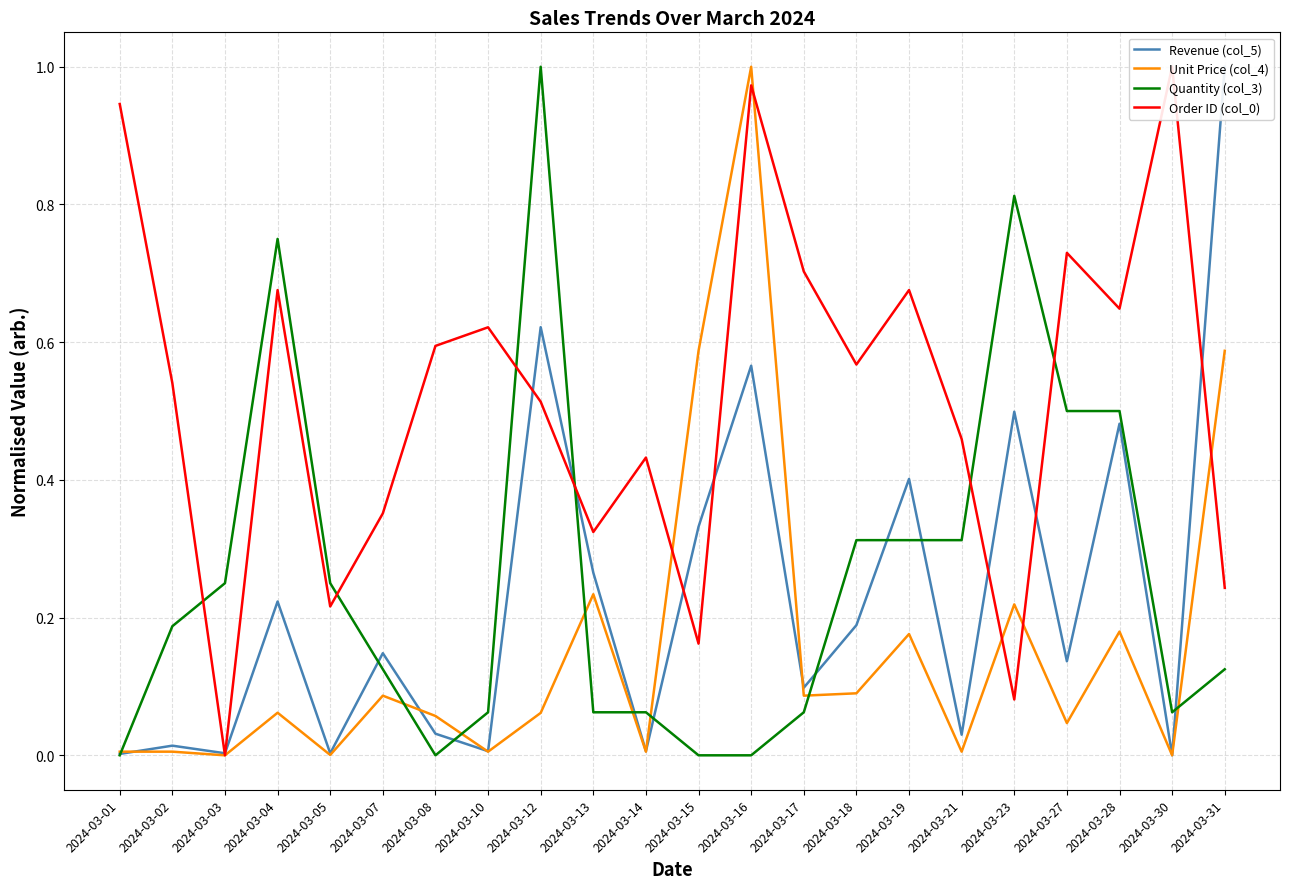

Where do Order ID (col_0) and Quantity (col_3) first cross each other?

2024-03-02 and 2024-03-03